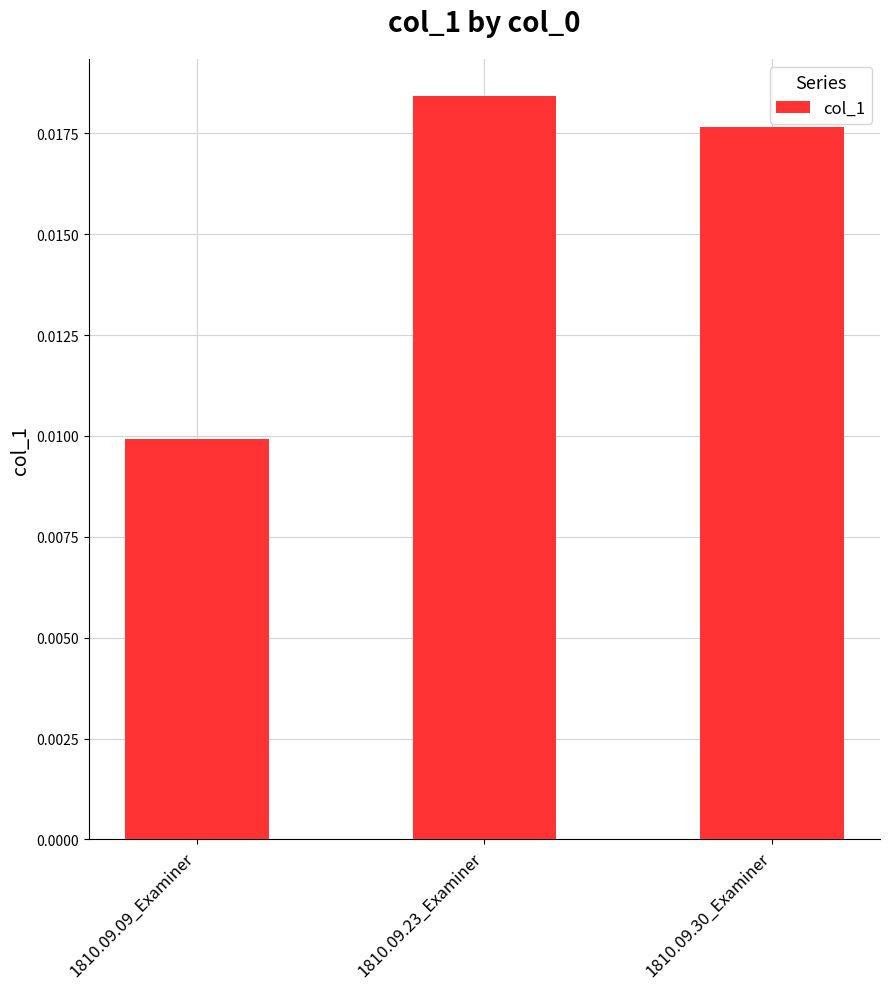

What position from the left is 1810.09.23_Examiner?

2